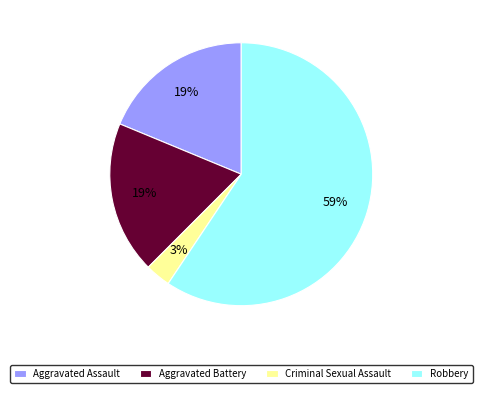

To the nearest percent, what portion does Robbery represent?

59%